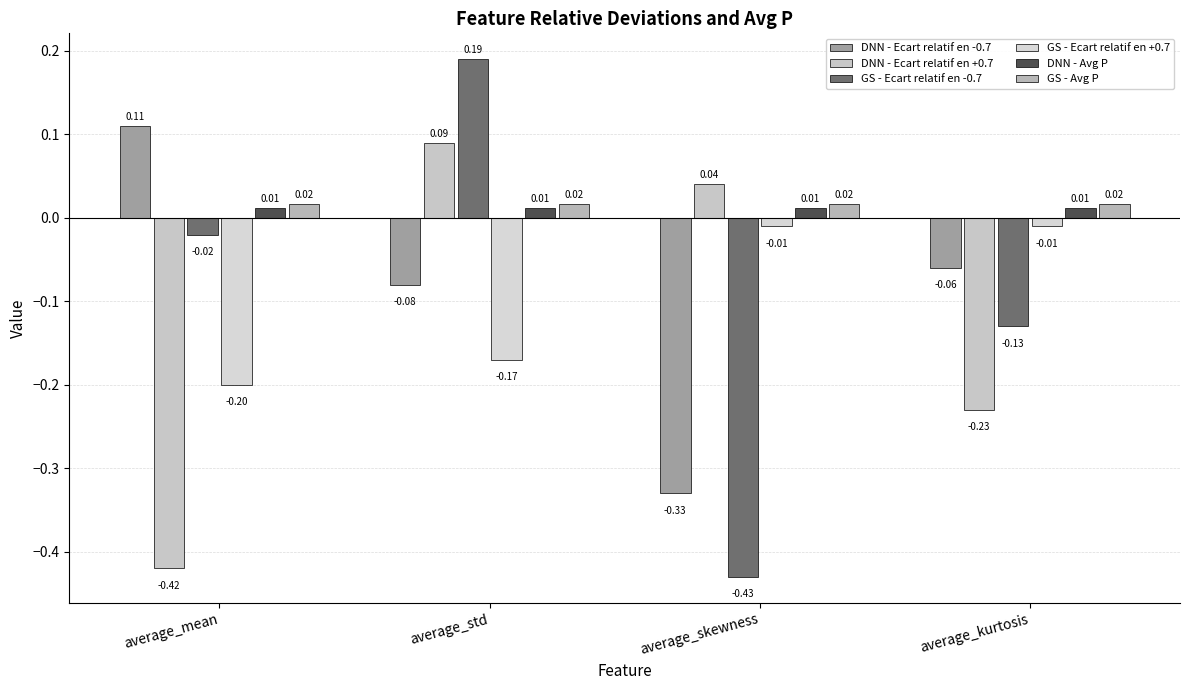

What is the value of the DNN - Ecart relatif en +0.7 bar at the 4th from the left?

-0.2